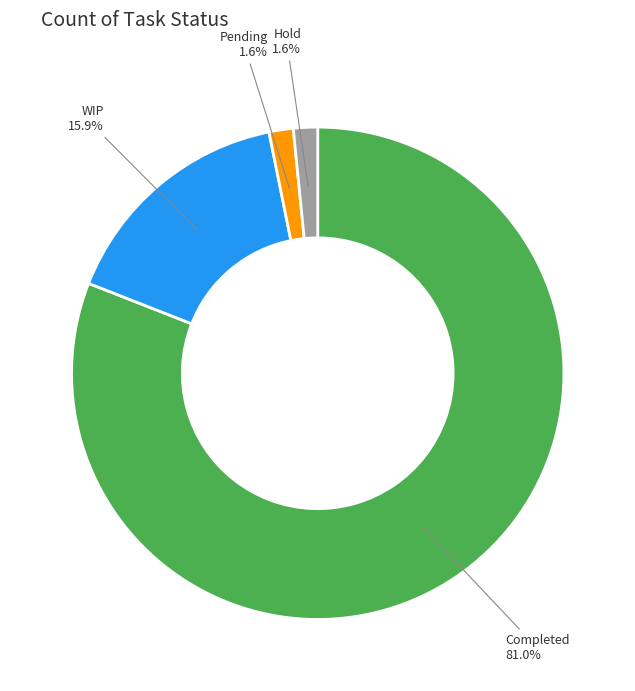

Which slice is the largest?

Completed